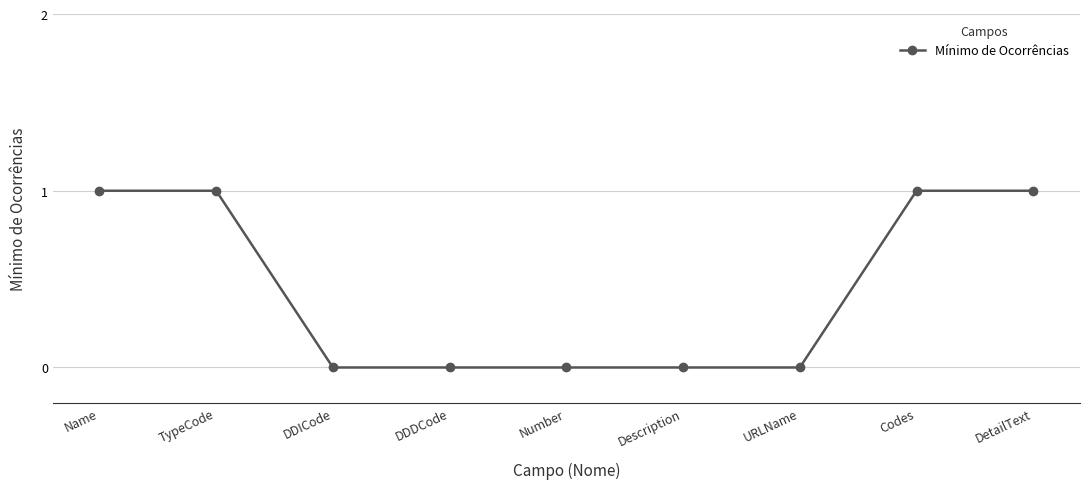

How many values are between 0 and 1?

9